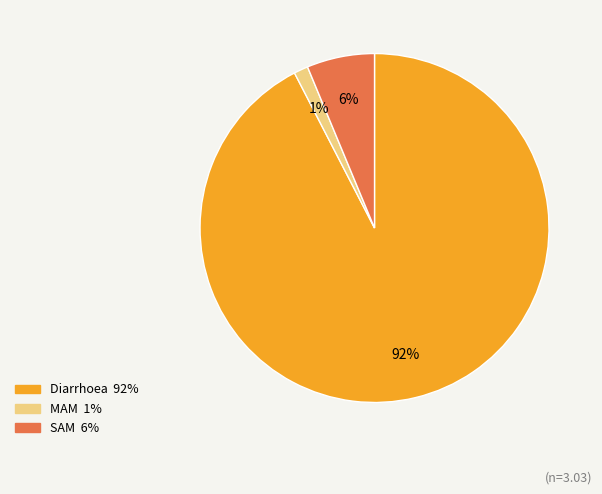

To the nearest percent, what is the average slice percentage?

33%